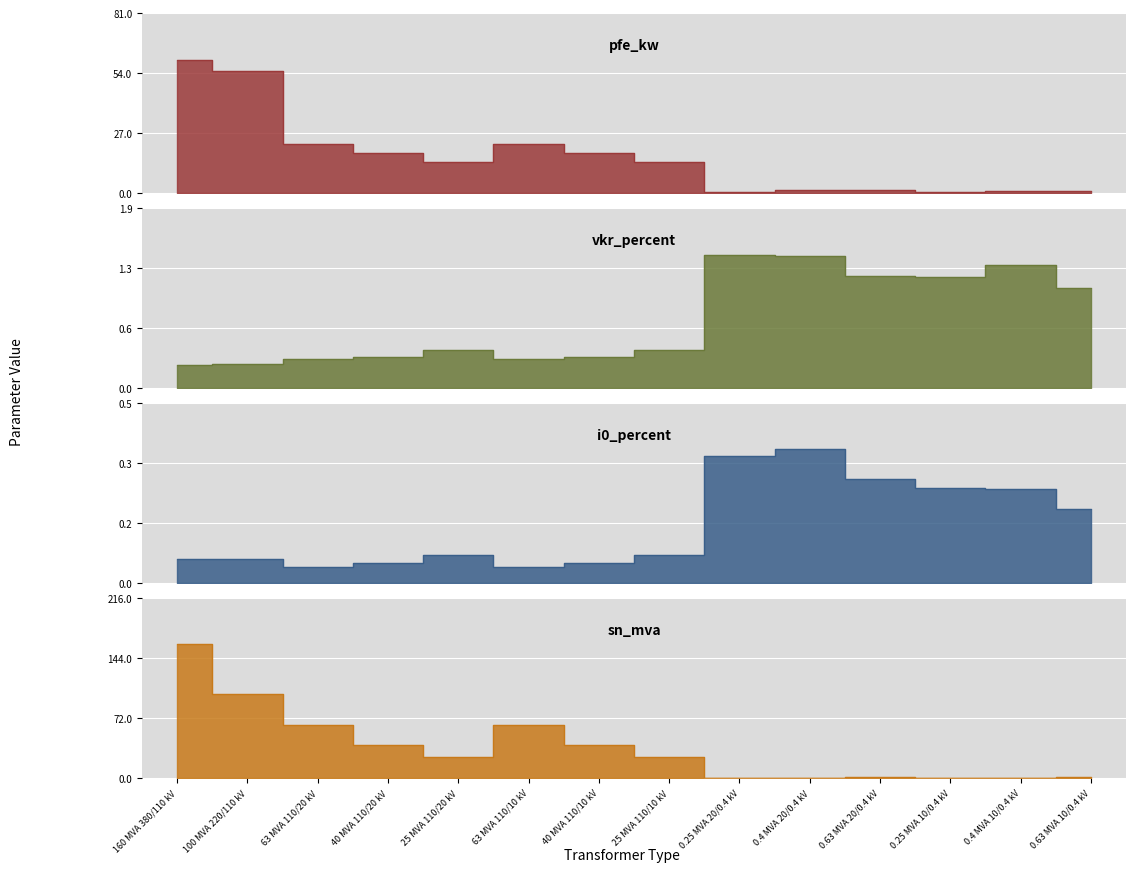

What is the label of the 3rd point from the right?

0.25 MVA 10/0.4 kV